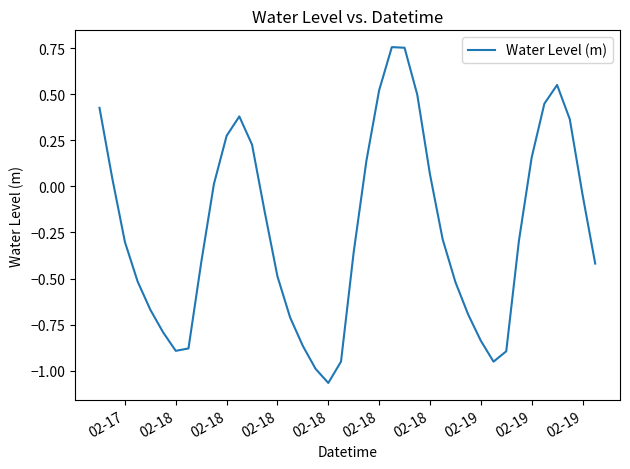

What is the average value?

-0.2